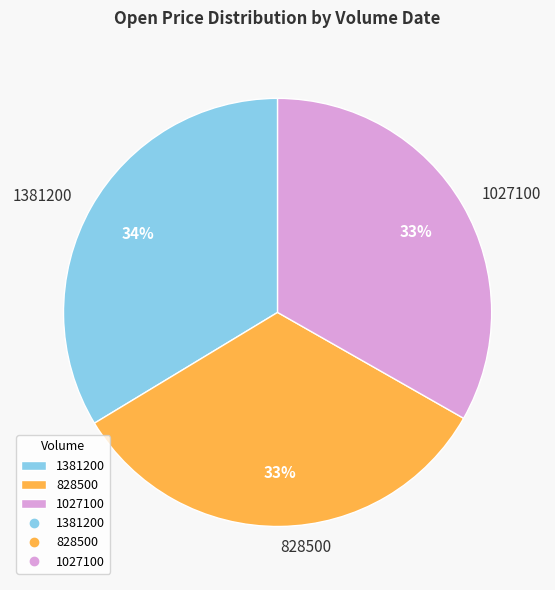

Is the sum of 828500 and 1381200 greater than half?

Yes